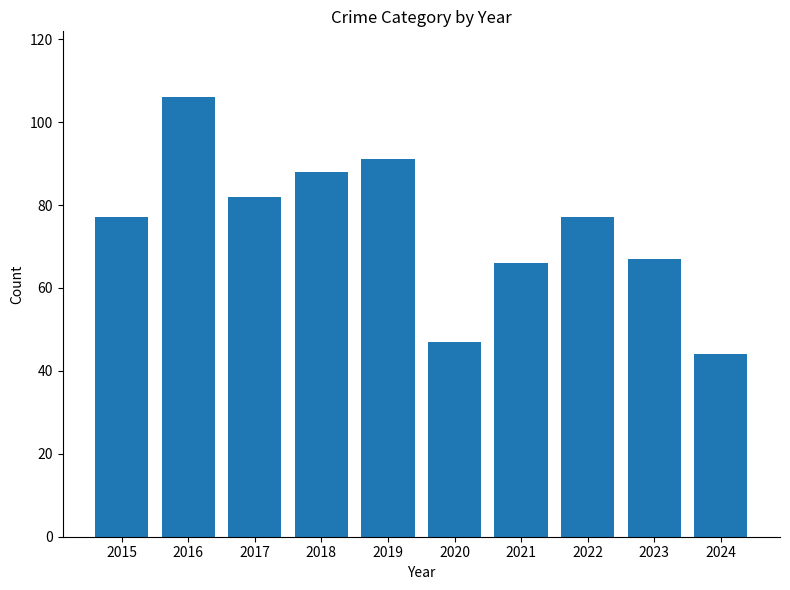

Reading left to right, what are all the values shown in this chart?

2015=77	2016=106	2017=82	2018=88	2019=91	2020=47	2021=66	2022=77	2023=67	2024=44